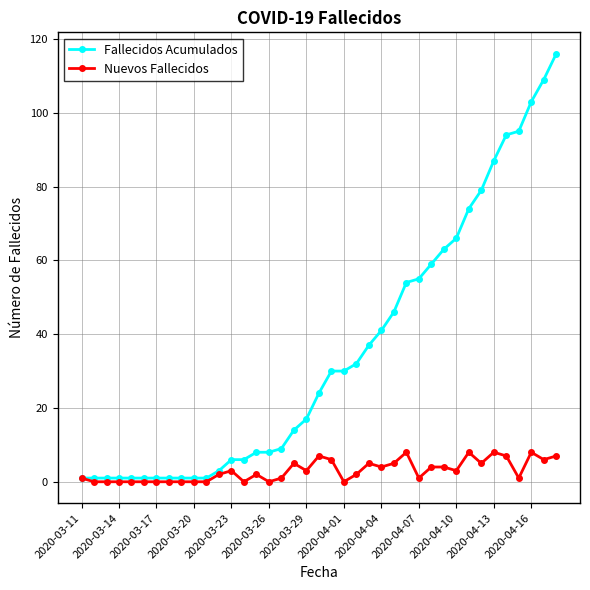

Which series has the largest range (max minus min)?

Fallecidos Acumulados